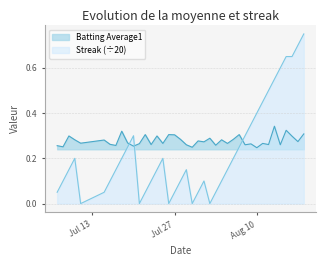

What is the total value across all series at 2010-07-23?

0.4